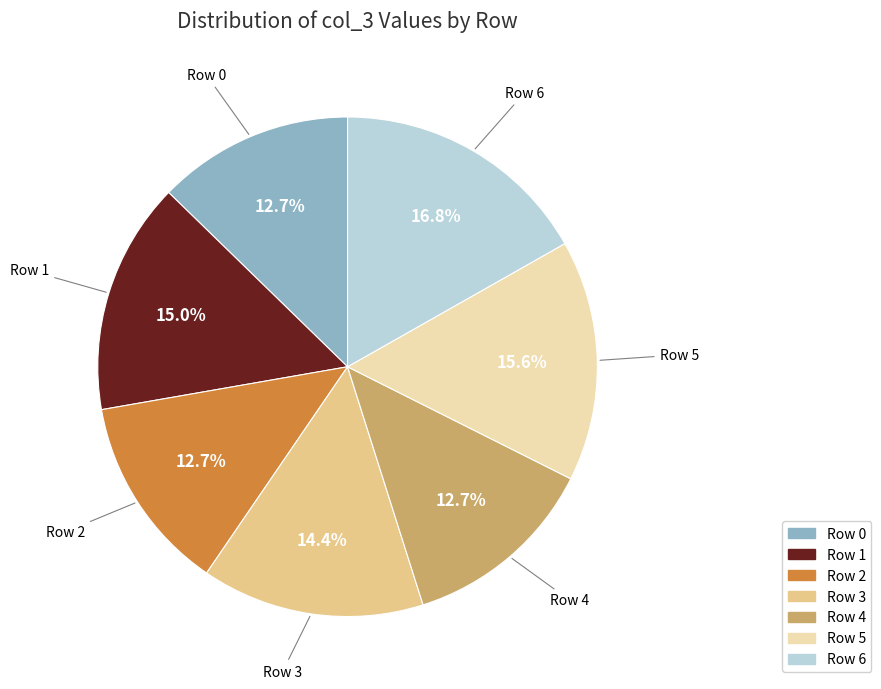

Count the number of slices in the pie.

7